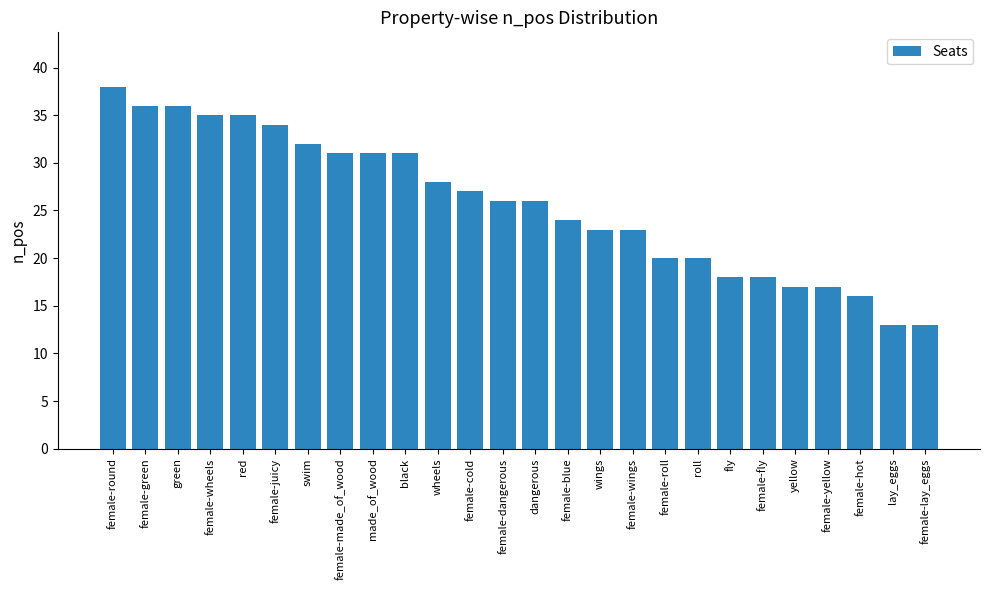

True or false: the data shows 16 at female-blue.

False